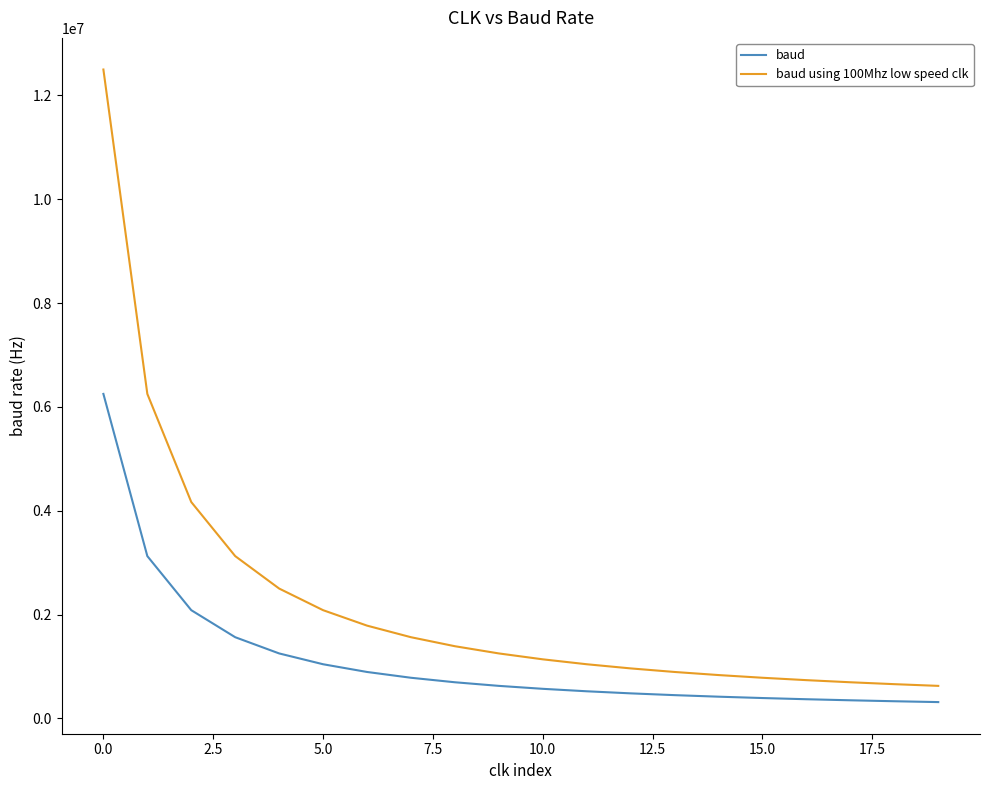

What is the minimum value shown in the chart?

312500.0